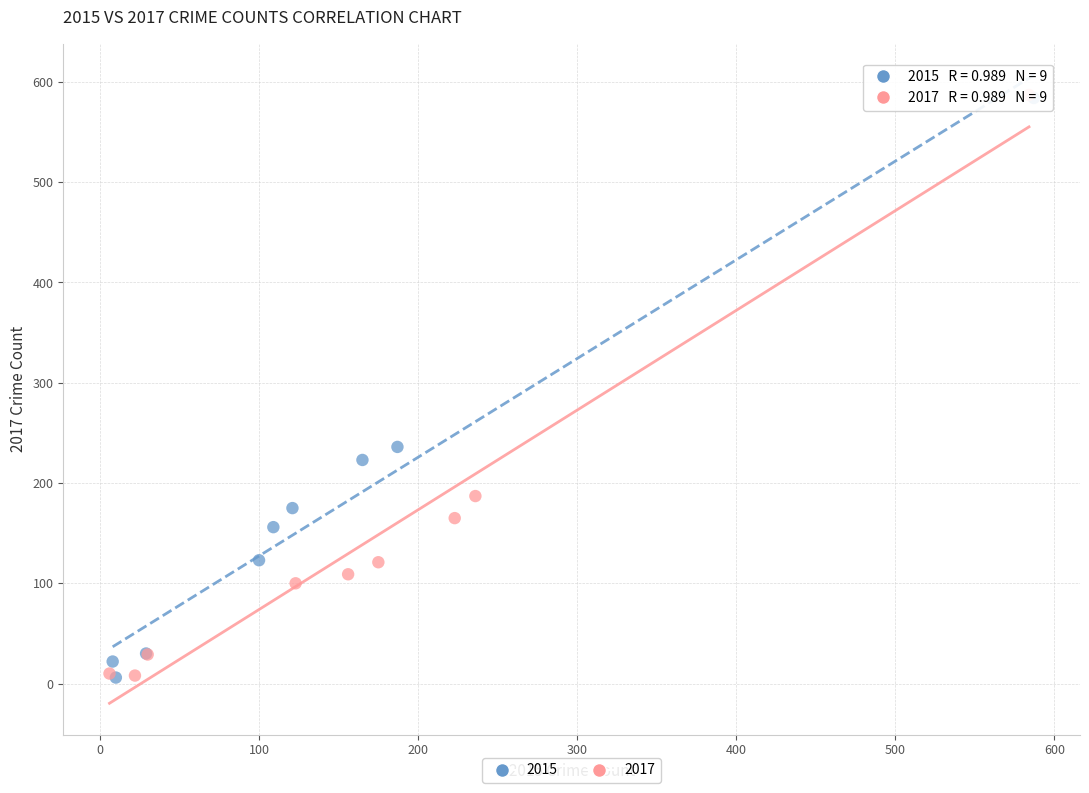

What are all the series names shown in the legend?

2015, 2017